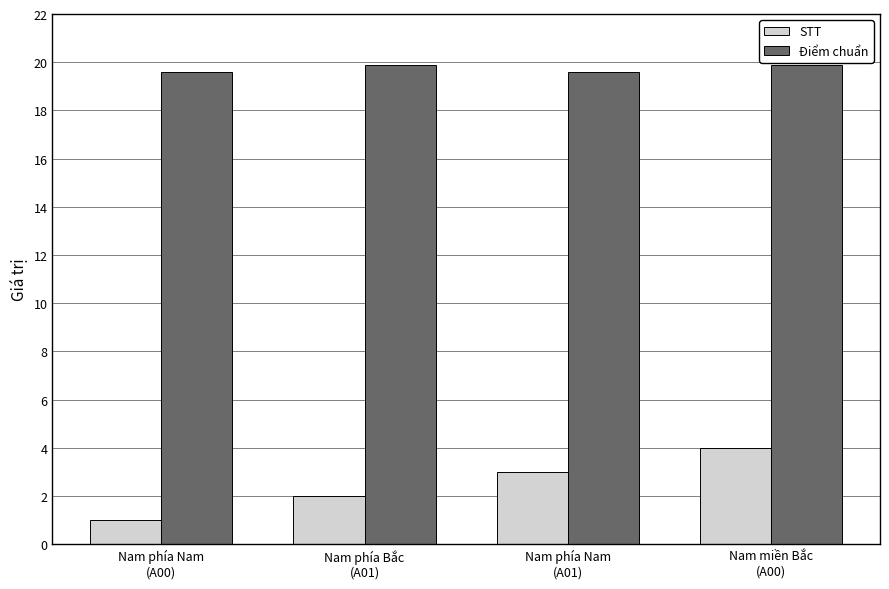

Which category has the lowest value across all series?

Nam phía Nam
(A00)